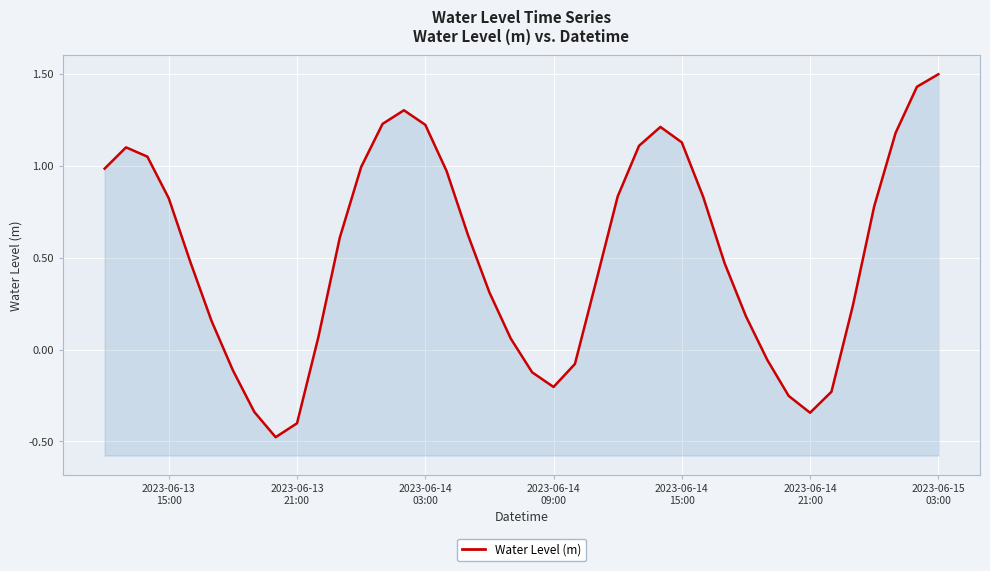

The value at 25 is 0.6. True or false?

False